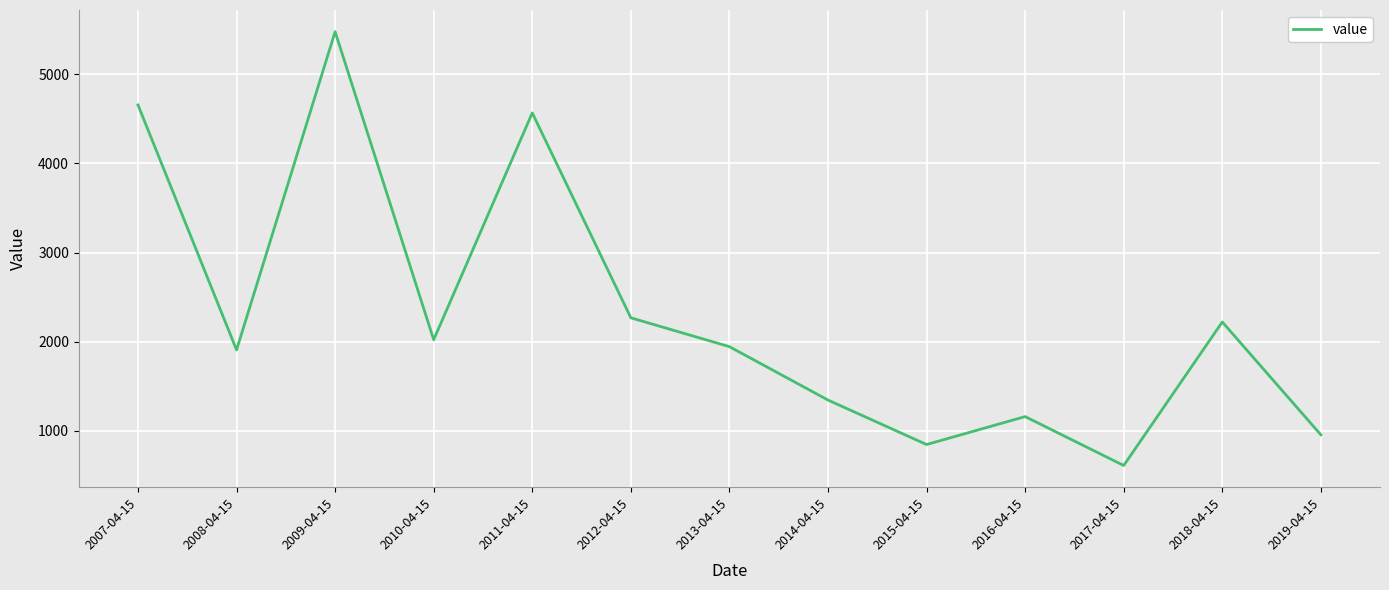

Which category has the lowest value across all series?

2017-04-15